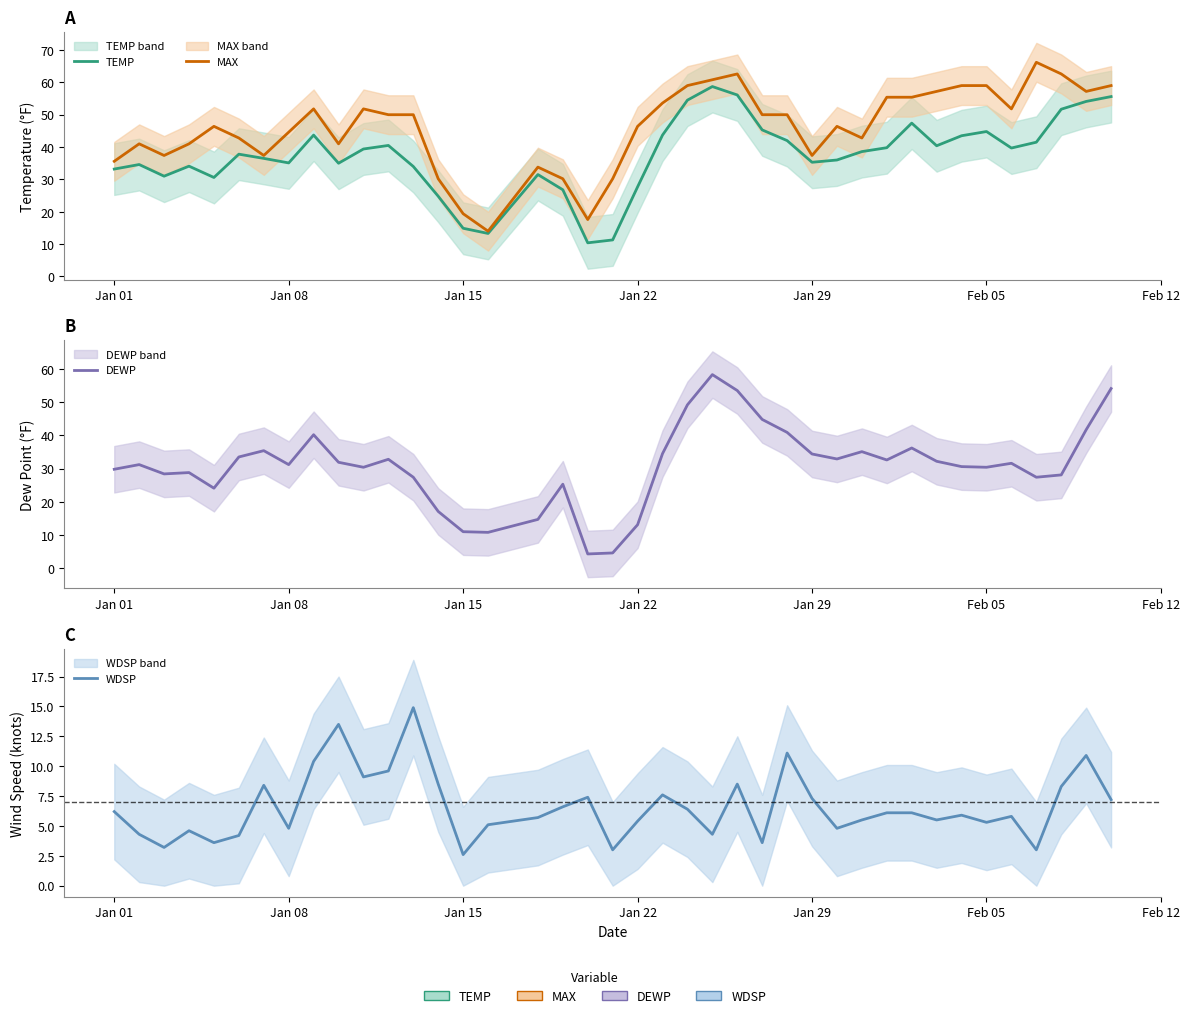

What is the highest value of the MAX series?

66.2